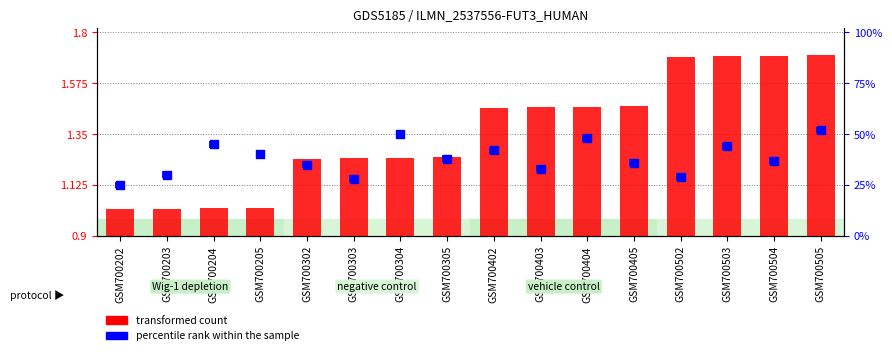

At which category is the sum across all series the highest?

GSM700505